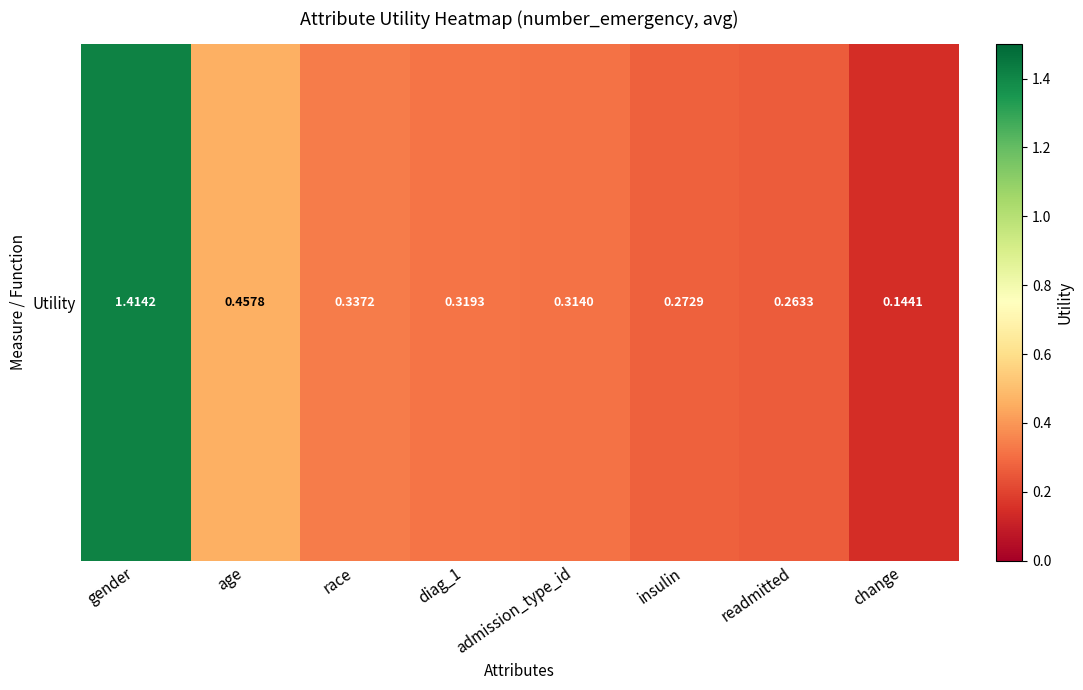

Count the values in the range 0 to 1.

7